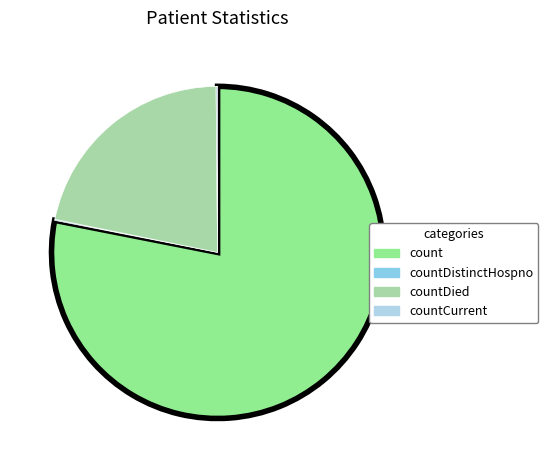

What is the largest slice in the pie chart?

count